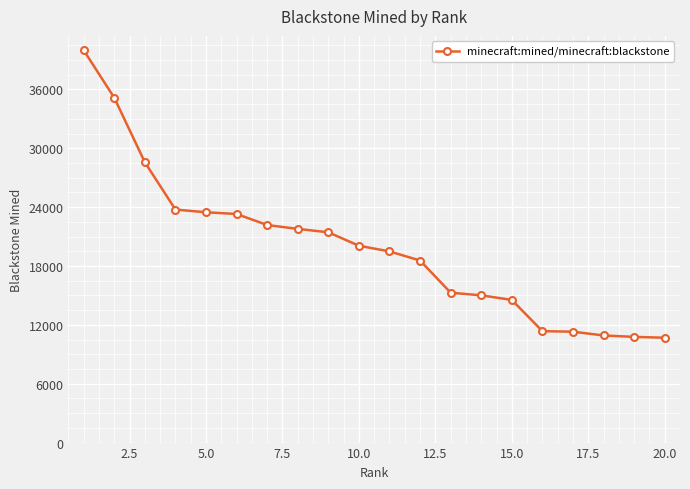

What is the greatest value displayed?

39999